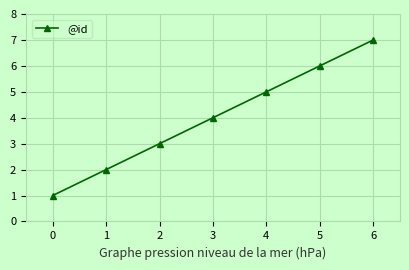

How many values are below 4?

3